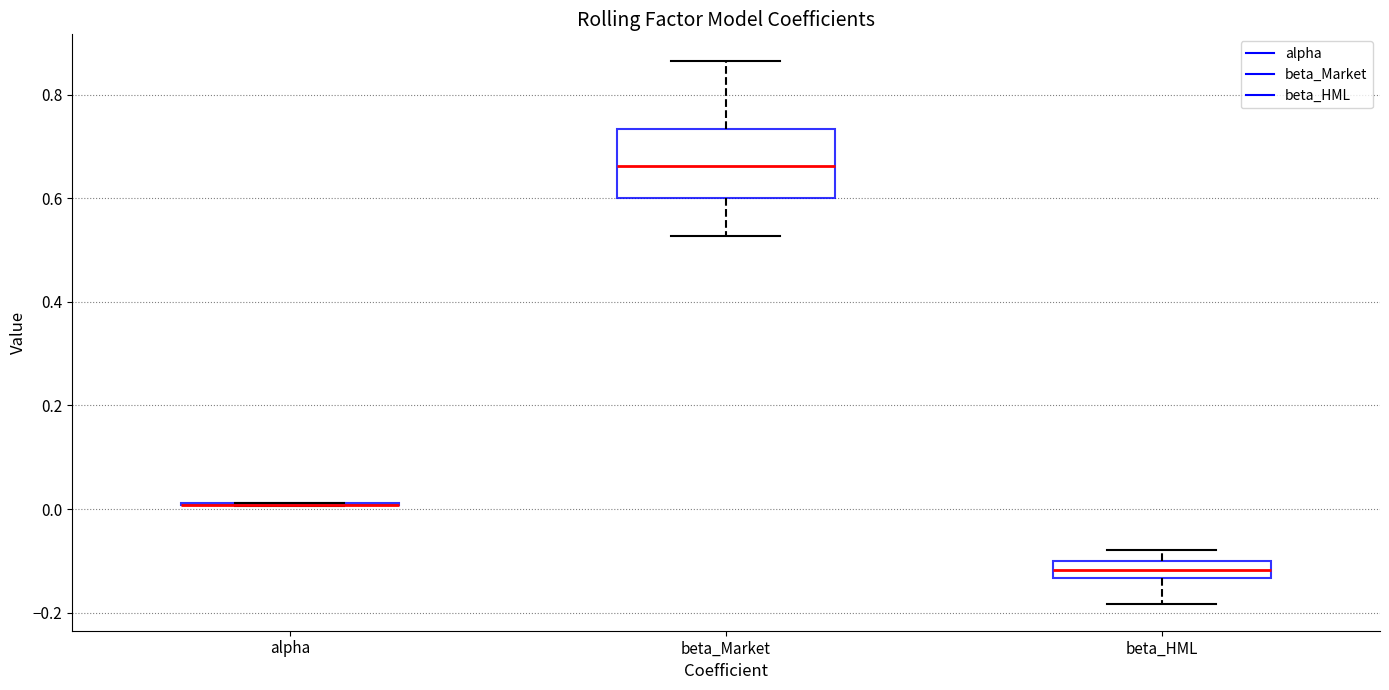

Reading left to right, transcribe this box plot: for each box, give where its median line is, the range the box spans, and where its two whiskers end, as read against the y-axis. The values are not printed on the chart, so give them approximately, as read against the axis.

alpha: box collapsed to a line at 0.00, whiskers 0.00 to 0.02
beta_Market: median 0.66, box 0.60 to 0.74, whiskers 0.52 to 0.86
beta_HML: median -0.12, box -0.14 to -0.10, whiskers -0.18 to -0.08